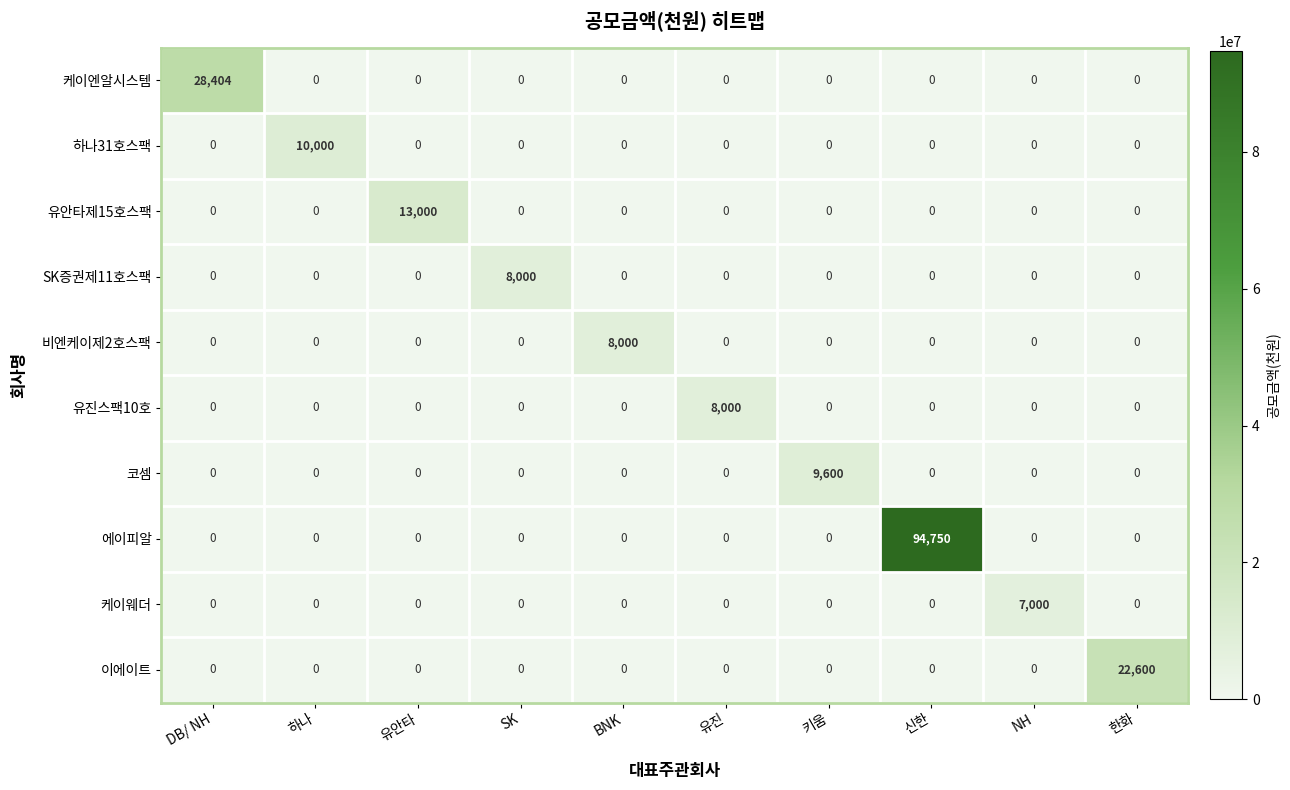

What is the greatest value displayed?

94750000